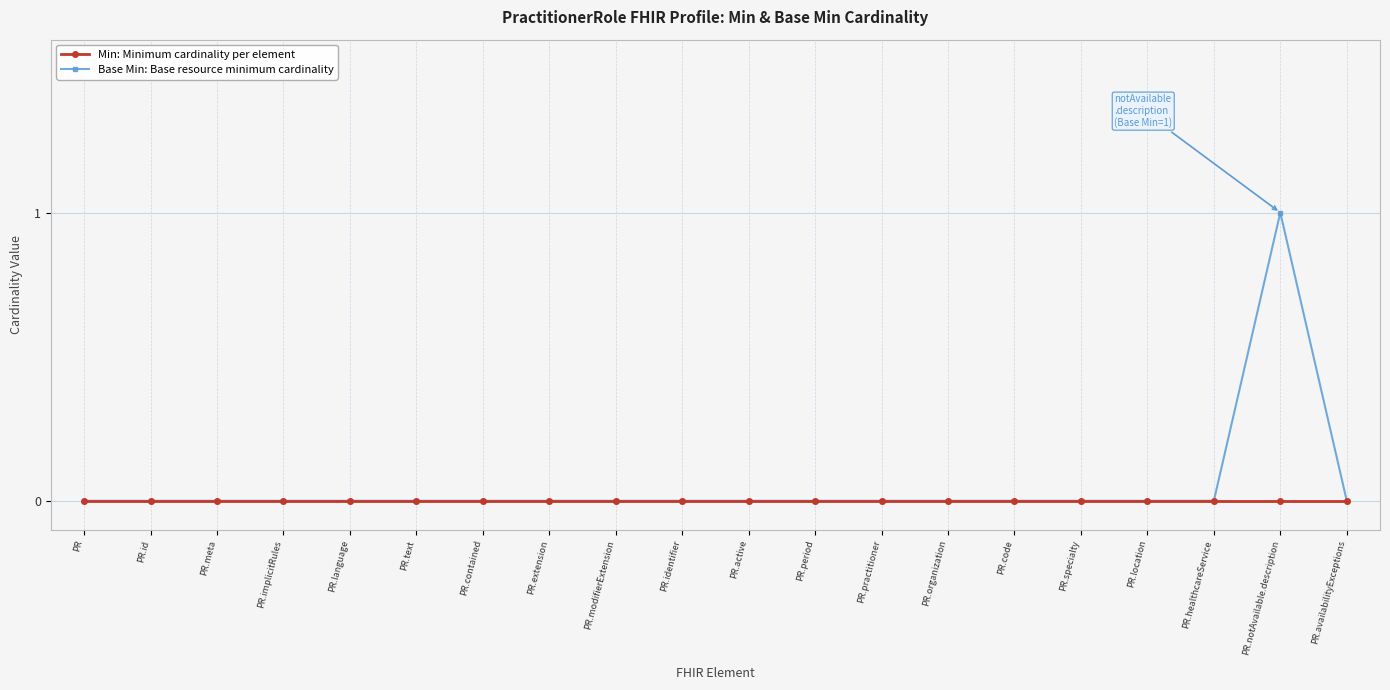

How many Base Min: Base resource minimum cardinality values are between 0 and 1?

20